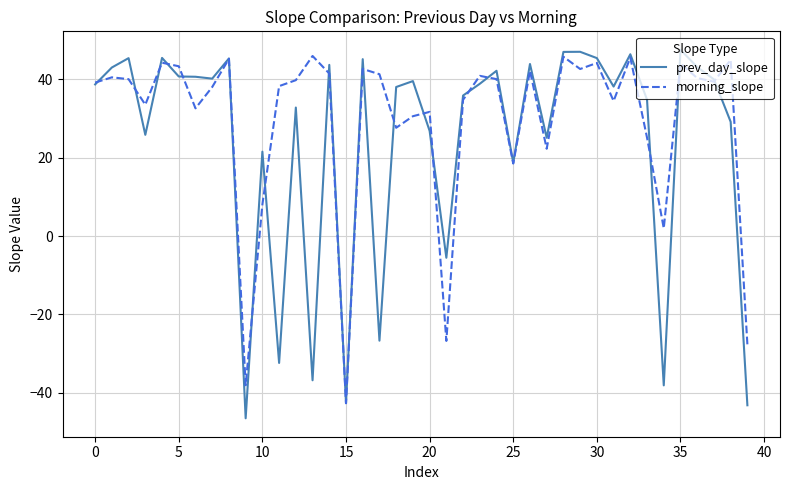

What are all the series names shown in the legend?

prev_day_slope, morning_slope